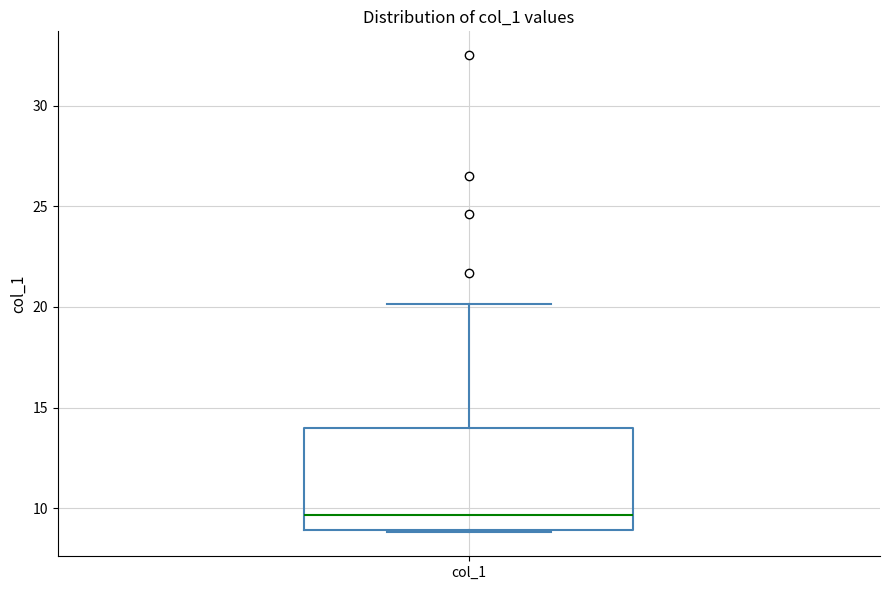

Read this box plot against the y-axis: the position of the median line, the range covered by the box, and the ends of both whiskers. The values are not printed on the chart, so give them approximately, as read against the axis.

median 9.5, box 9.0 to 14.0, whiskers 9.0 to 20.0